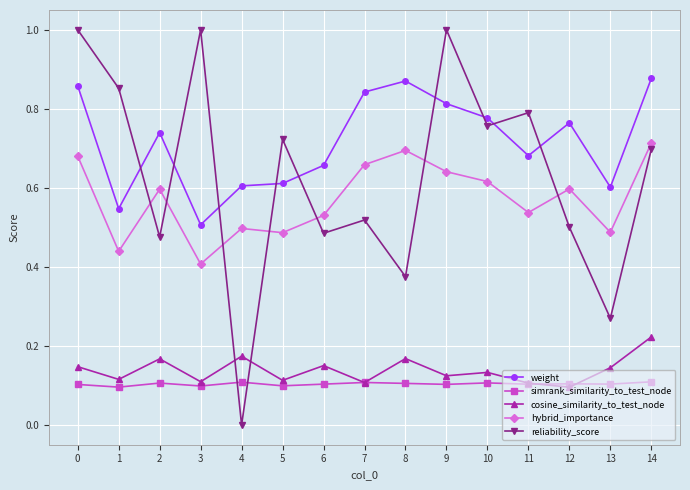

How many times do hybrid_importance and reliability_score cross each other?

7